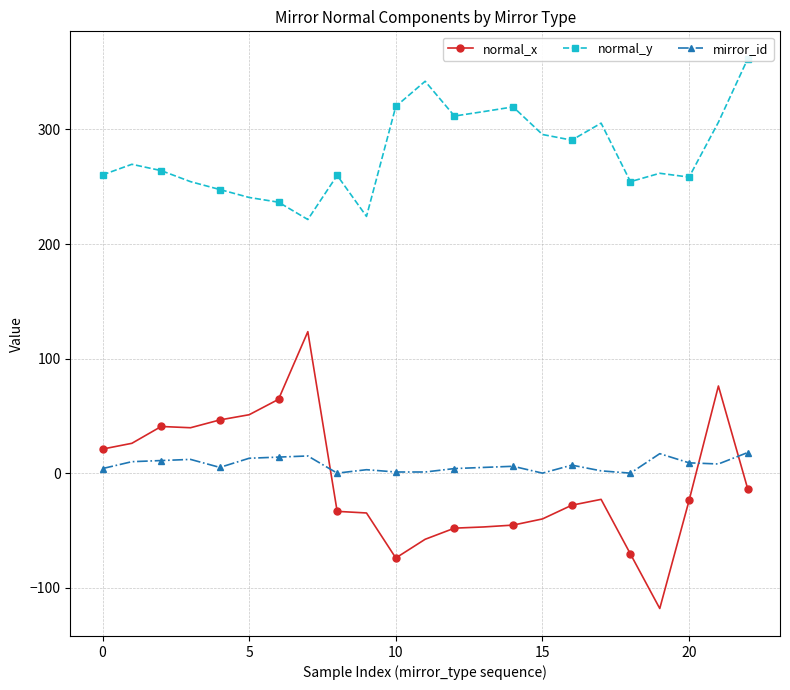

Which series has the largest total across all categories?

normal_y